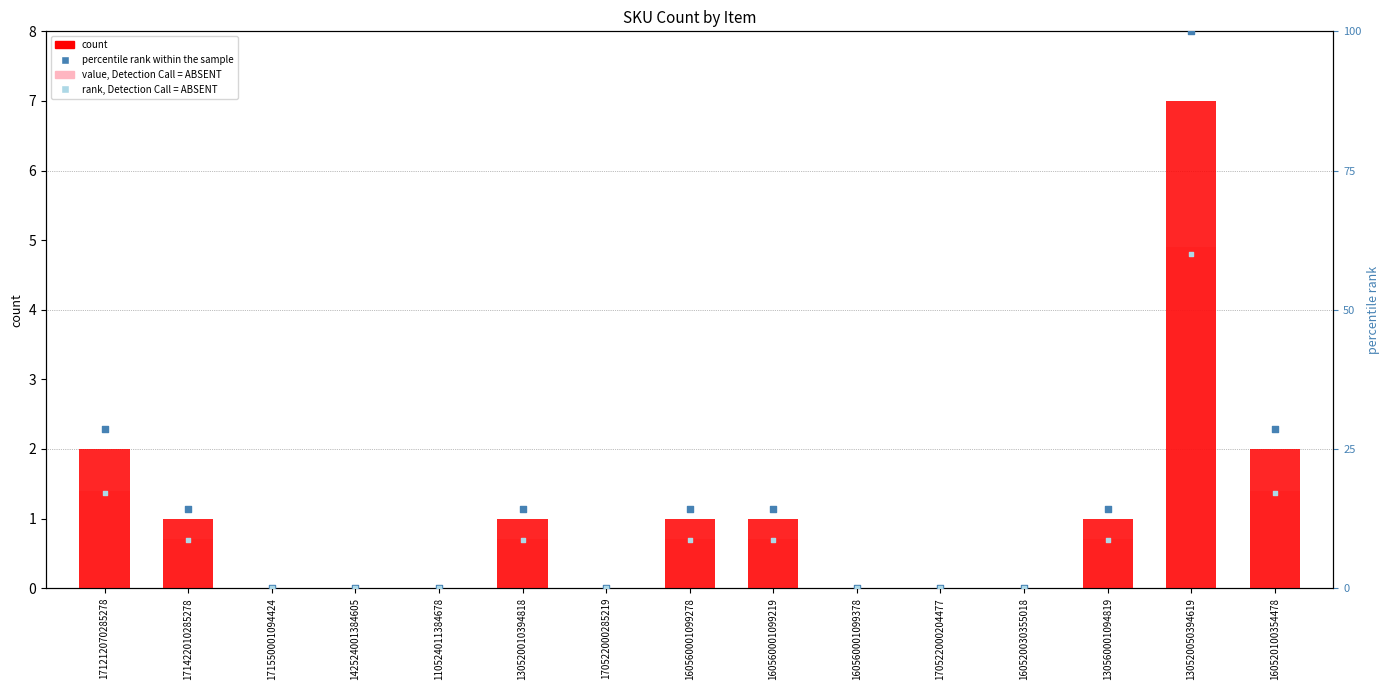

At how many categories does at least one series exceed 28?

3